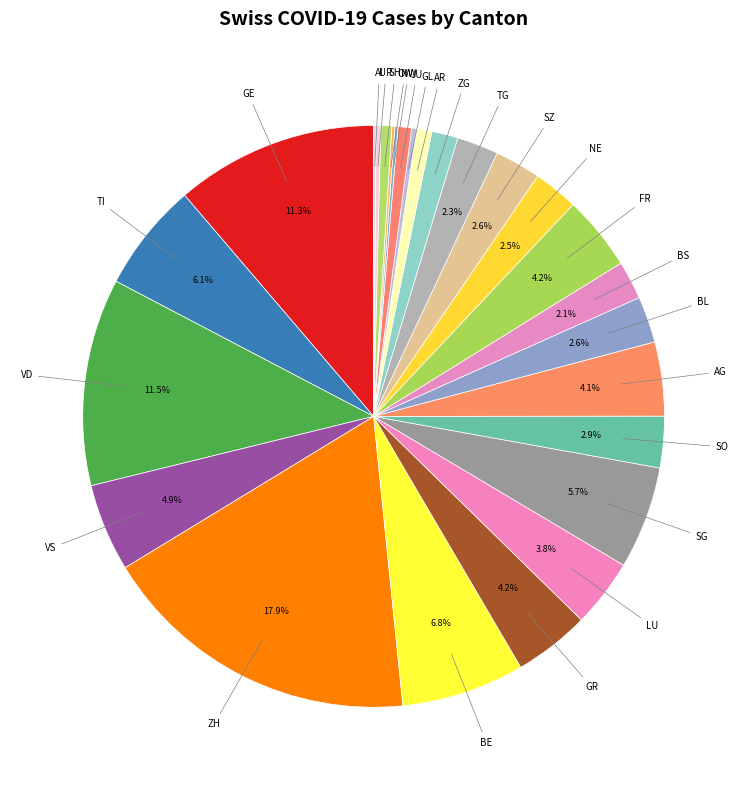

Rank the categories by value from highest to lowest.

ZH, VD, GE, BE, TI, SG, VS, GR, FR, AG, LU, SO, BL, SZ, NE, TG, BS, ZG, AR, JU, SH, GL, UR, NW, OW, AI